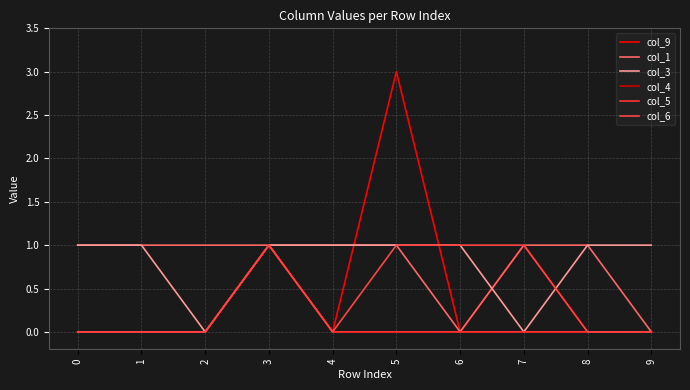

Is this an area chart (filled region under the line)?

No